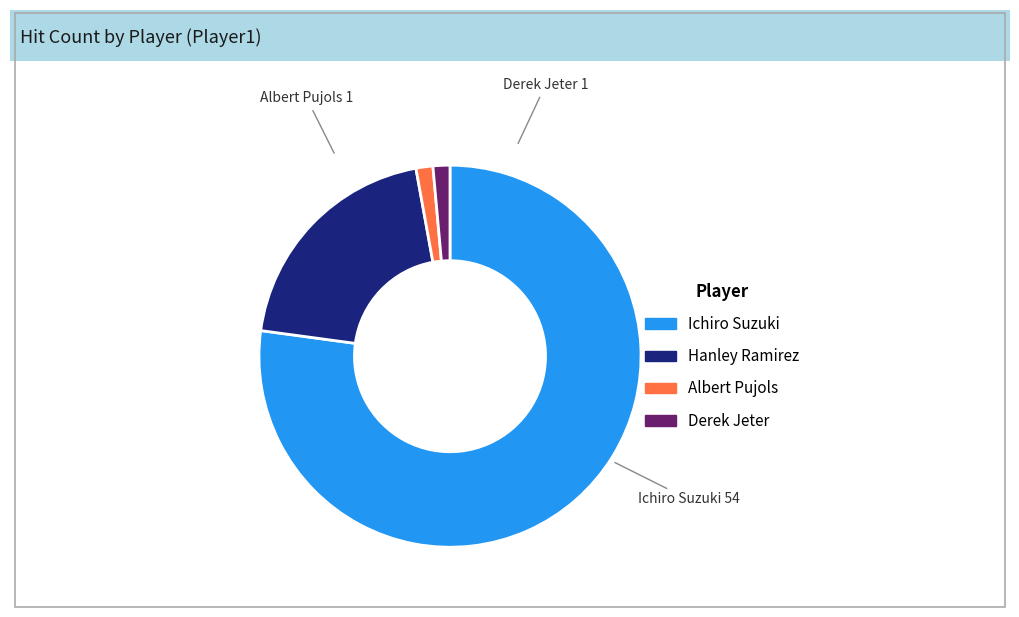

Do Albert Pujols and Derek Jeter together represent more than half of the pie?

No